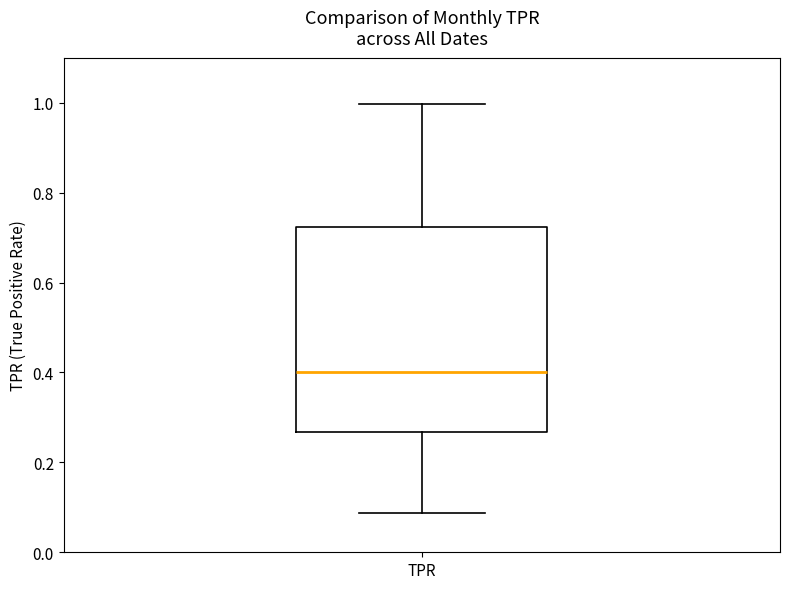

Read this box plot against the y-axis: the position of the median line, the range covered by the box, and the ends of both whiskers. The values are not printed on the chart, so give them approximately, as read against the axis.

median 0.40, box 0.26 to 0.72, whiskers 0.08 to 1.00